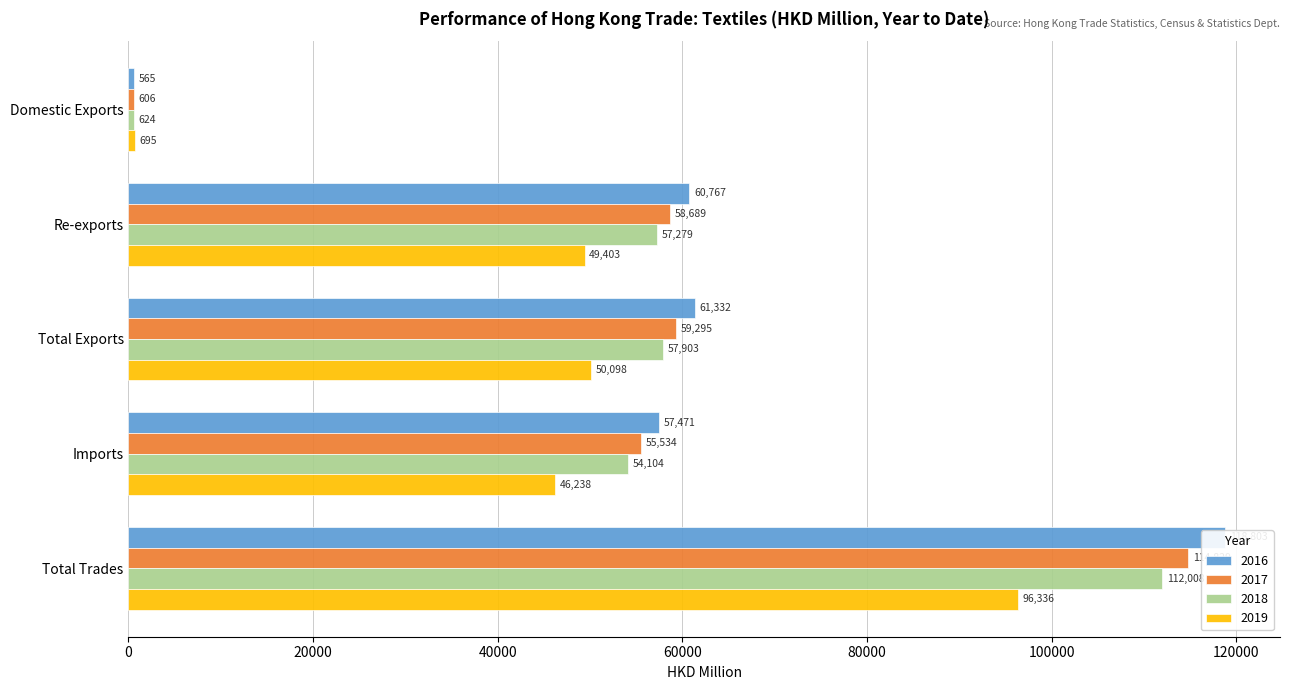

What is the smallest value displayed?

564.9